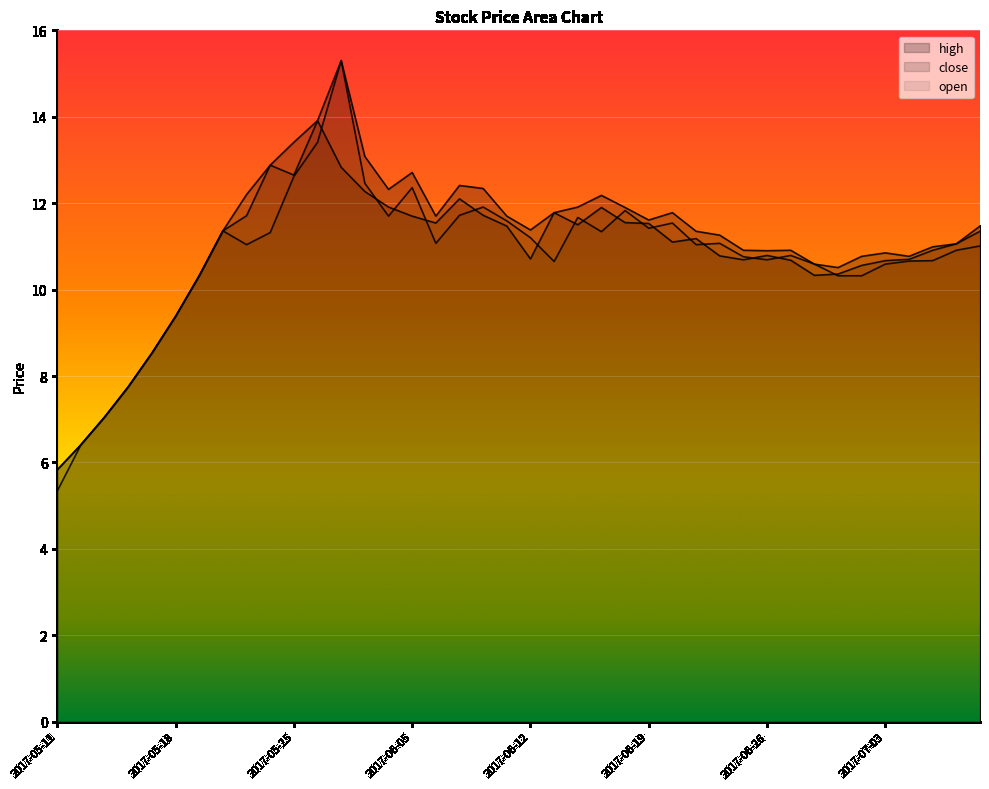

What position from the left is 2017-07-06?

39